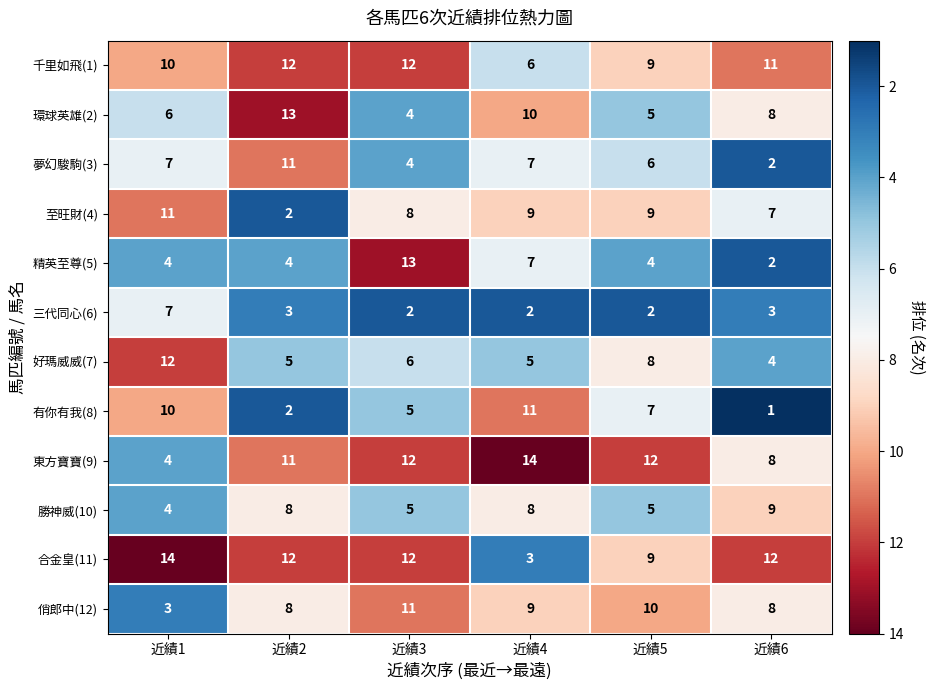

True or false: 千里如飛(1) has a value of 20 at 近績3.

False